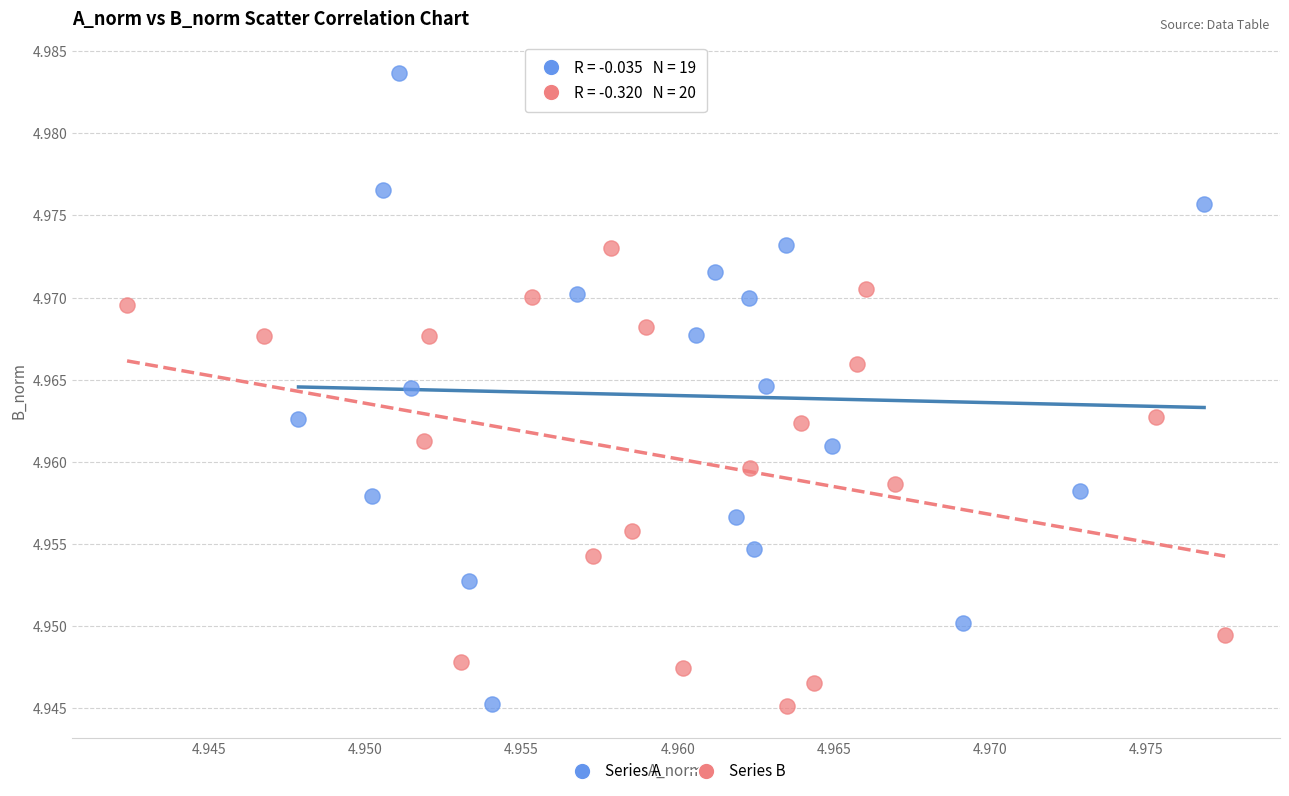

Which series has the largest Y range (max minus min)?

Series A